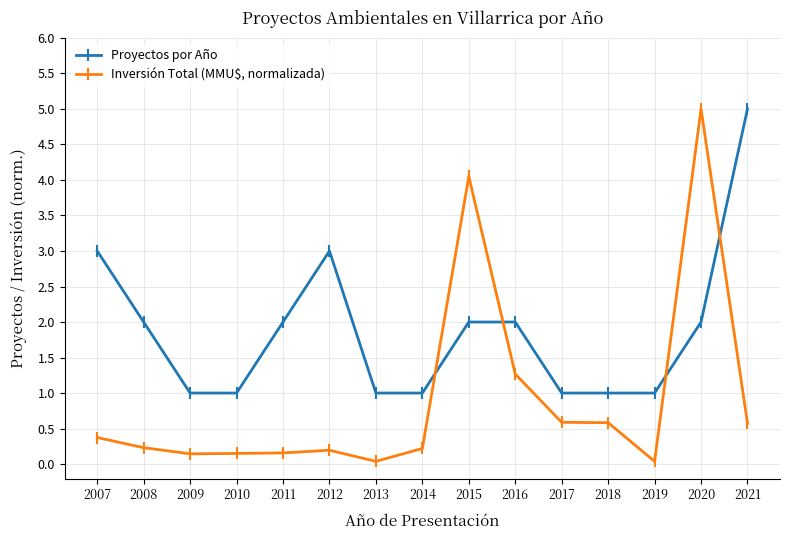

Is it true that Inversión Total (MMU$, normalizada) equals 0.6 at 2021?

True